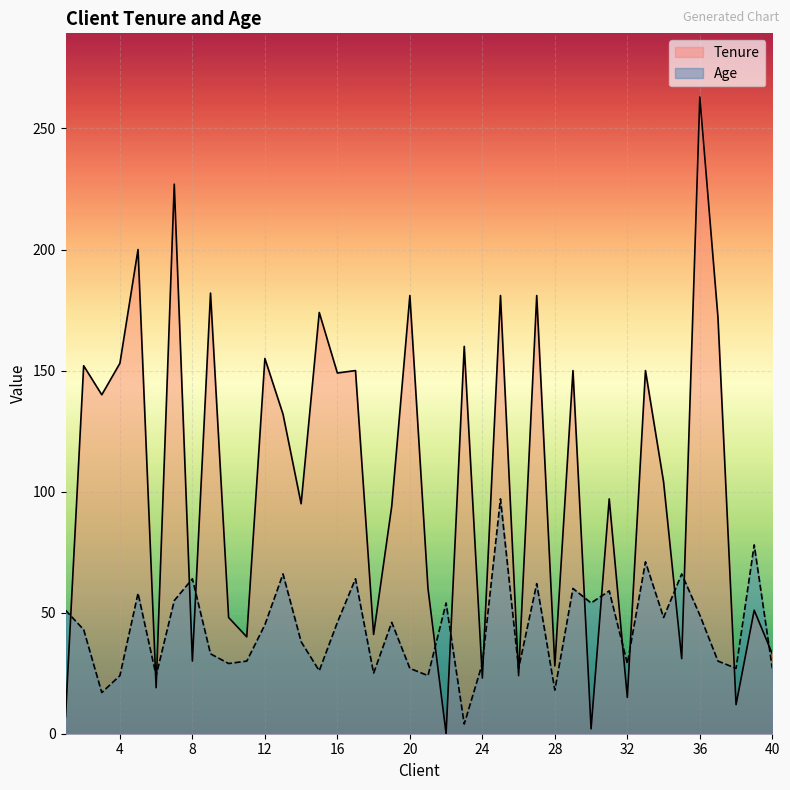

At which category does Age reach its first local peak?

5